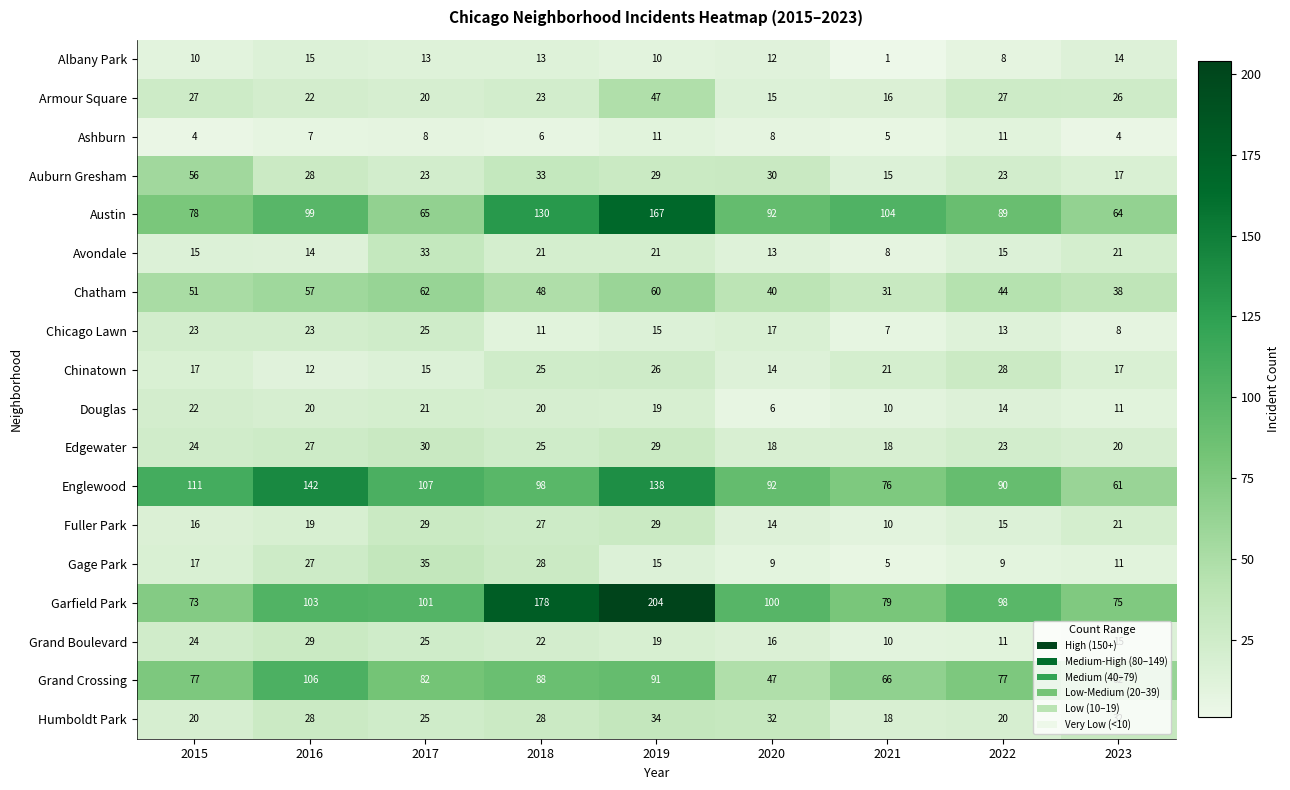

Count the number of data series in this chart.

18